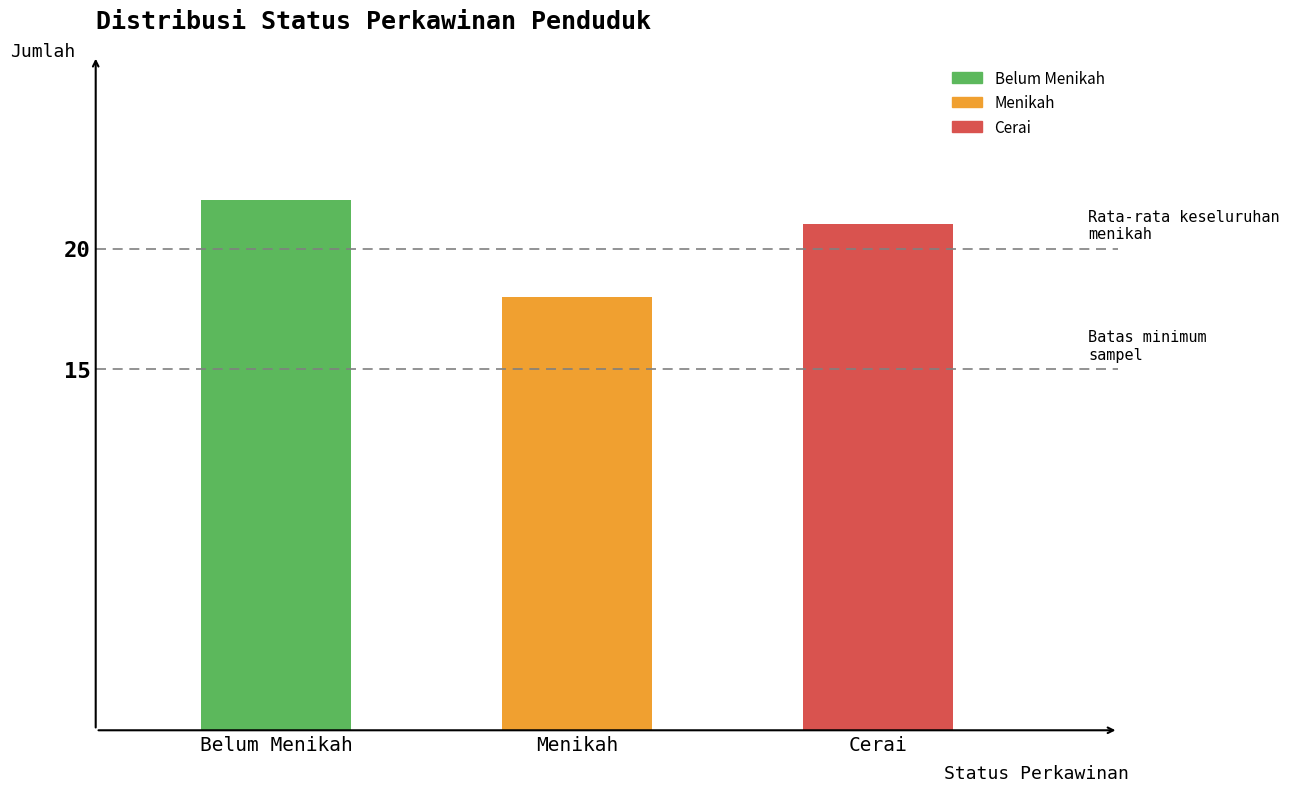

What position from the right is Menikah?

2